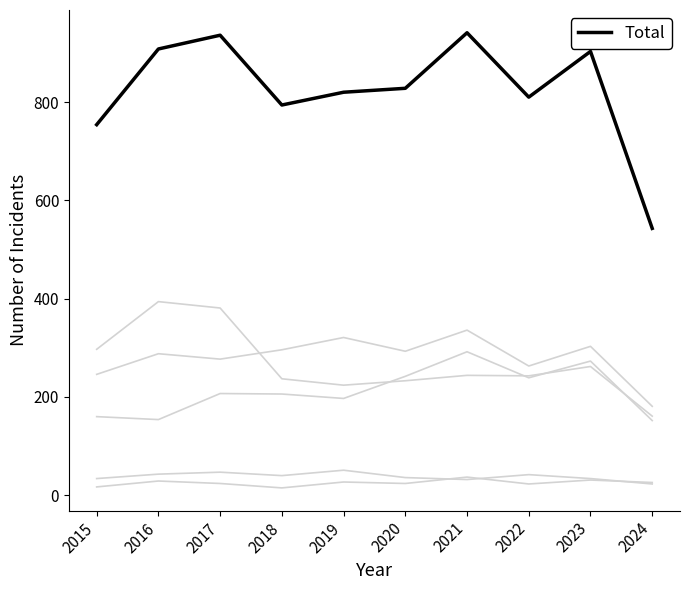

Does the chart display data point markers on the line(s)?

No